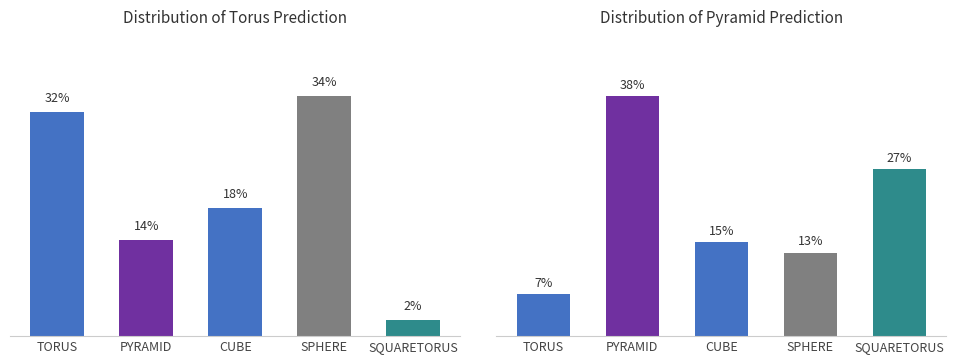

What is the approximate value of squaretorus_prediction at cube_true, to the nearest 5?

20